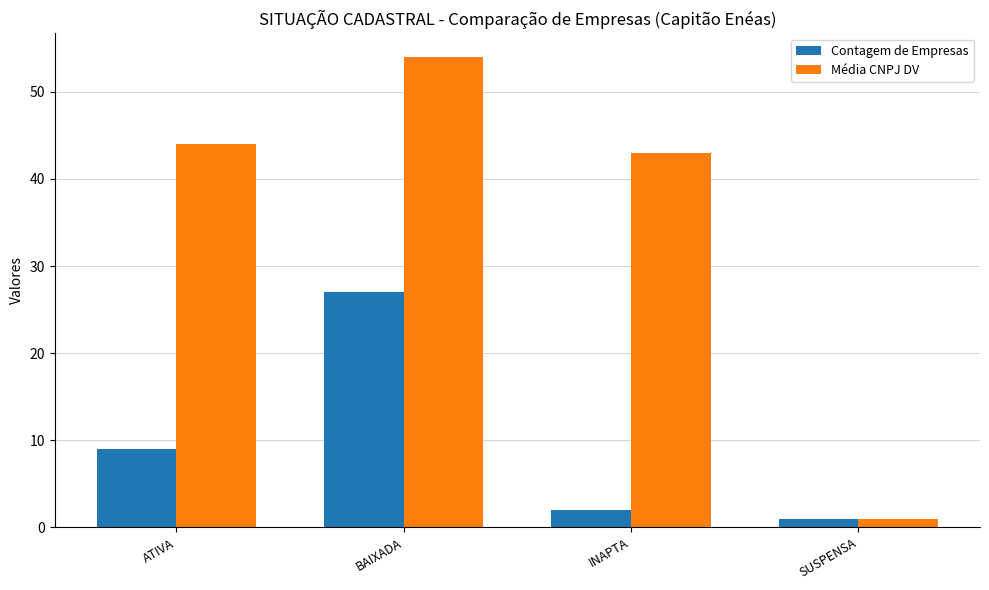

Rank the series by their maximum value, from lowest to highest.

Contagem de Empresas, Média CNPJ DV